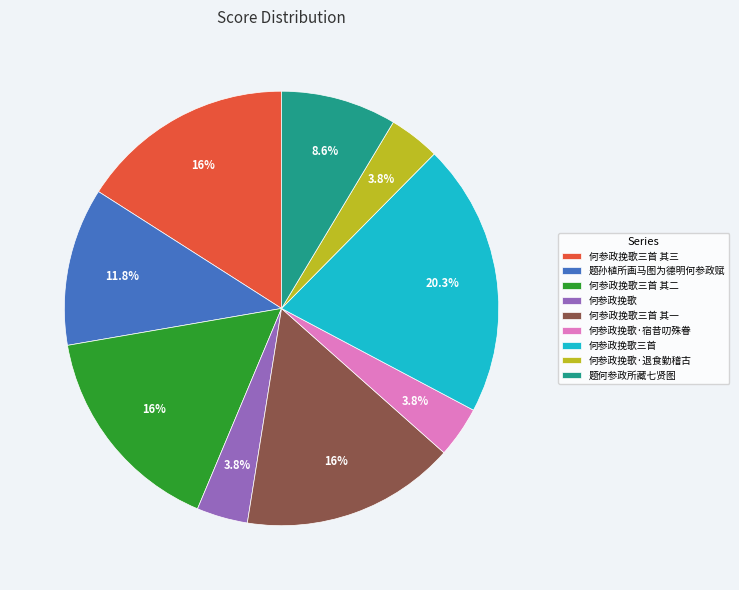

Does 何参政挽歌·退食勤稽古 represent more than half of the total?

No